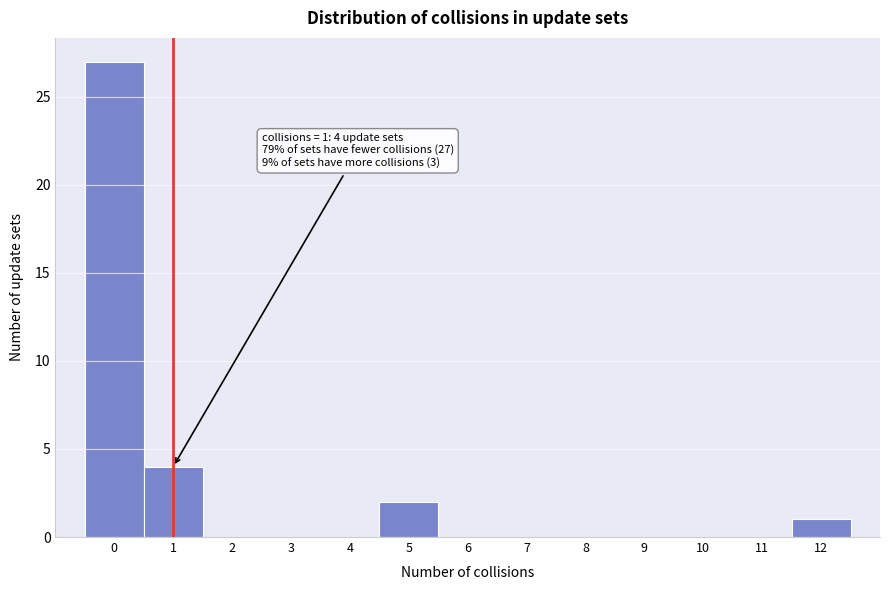

Over which range of the x-axis is the bar tallest?

-0.5 to 0.5